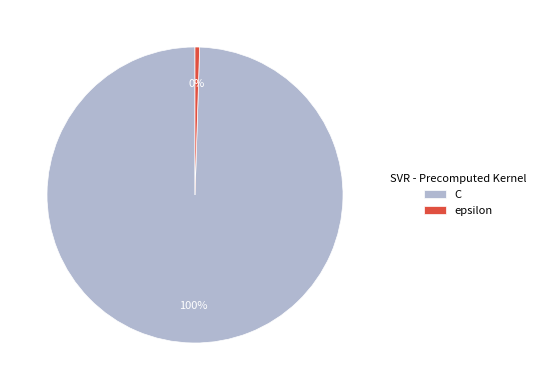

To the nearest percent, what is the combined percentage of epsilon and C?

100%